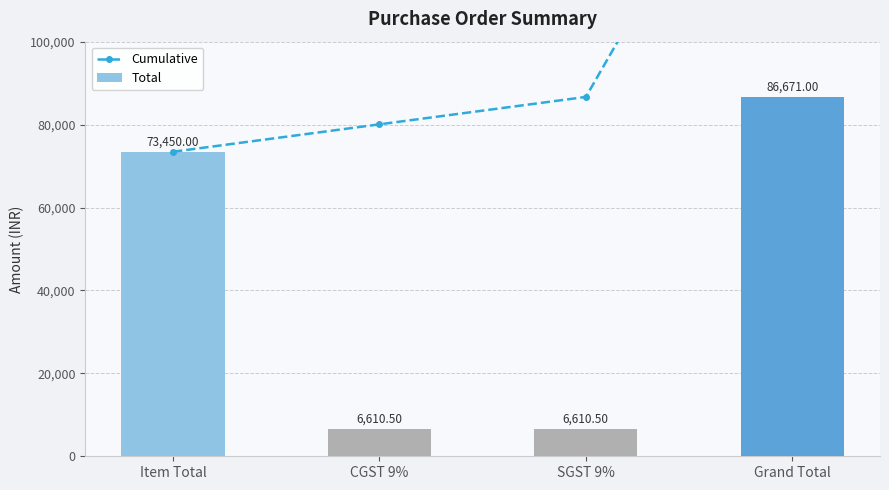

Which series has the widest spread of values?

Cumulative